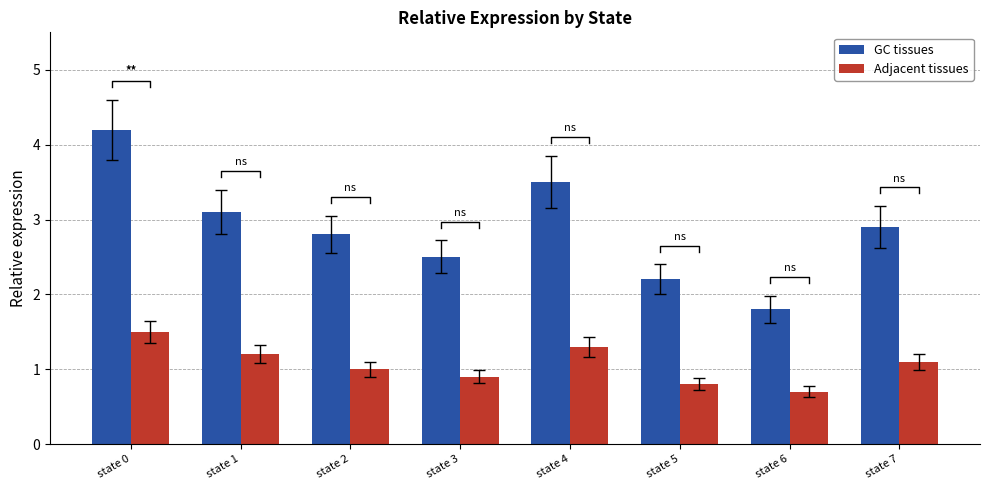

Which series has the largest total across all categories?

GC tissues